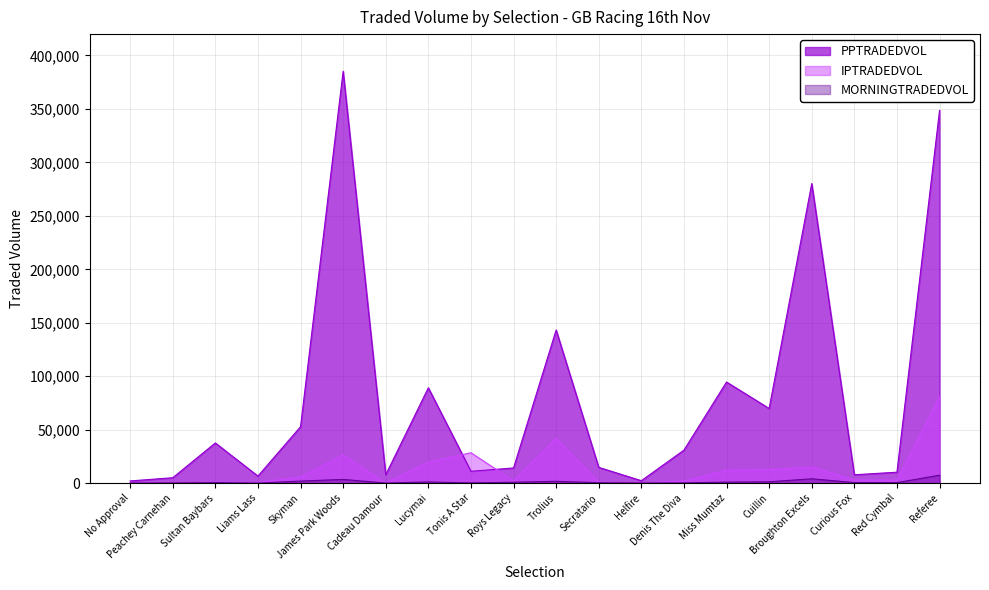

How many series are shown in this chart?

3